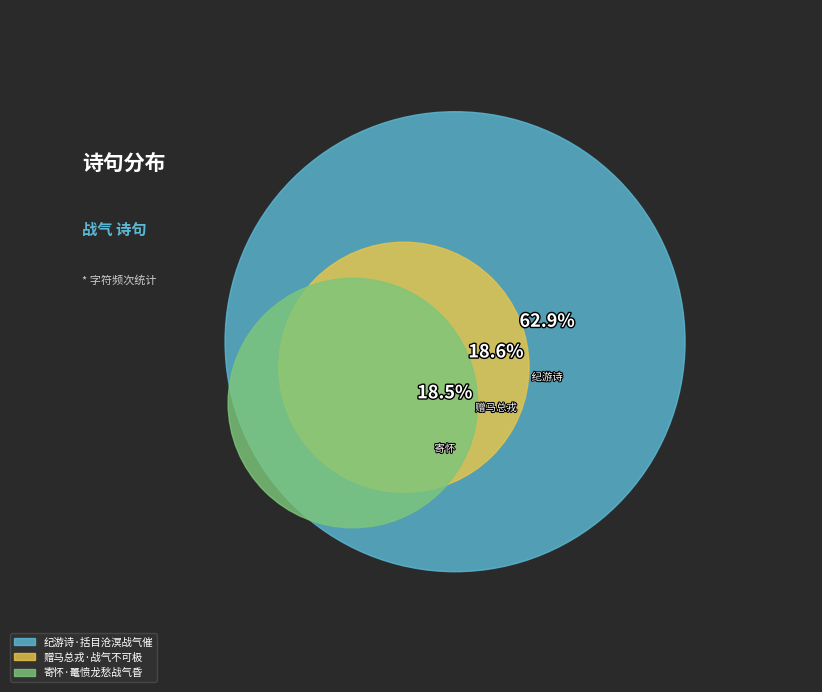

What is the smallest slice in the pie chart?

寄怀·鼍愤龙愁战气昏